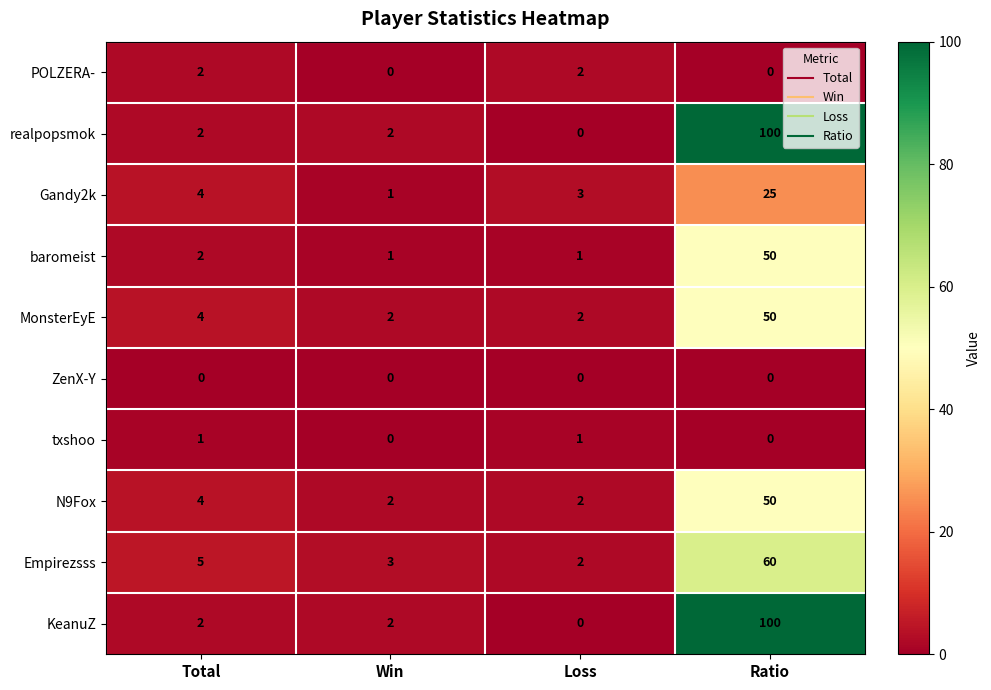

What is the total value across all series at Total?

26